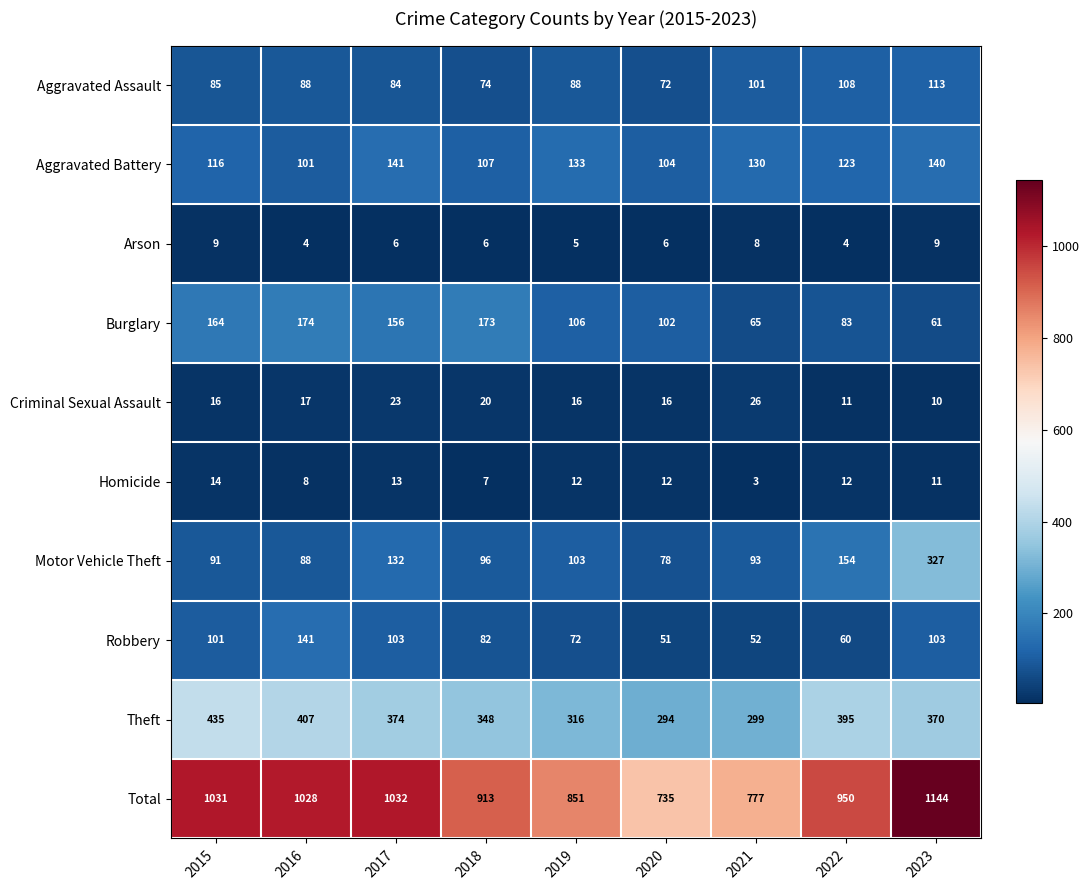

At how many categories does at least one series exceed 393?

9